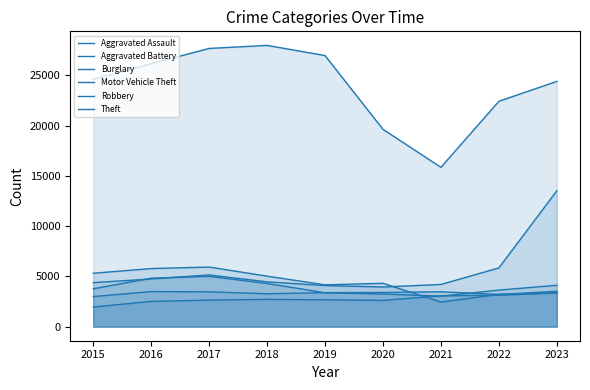

List the series in order of their peak value, highest first.

Theft, Motor Vehicle Theft, Burglary, Robbery, Aggravated Battery, Aggravated Assault